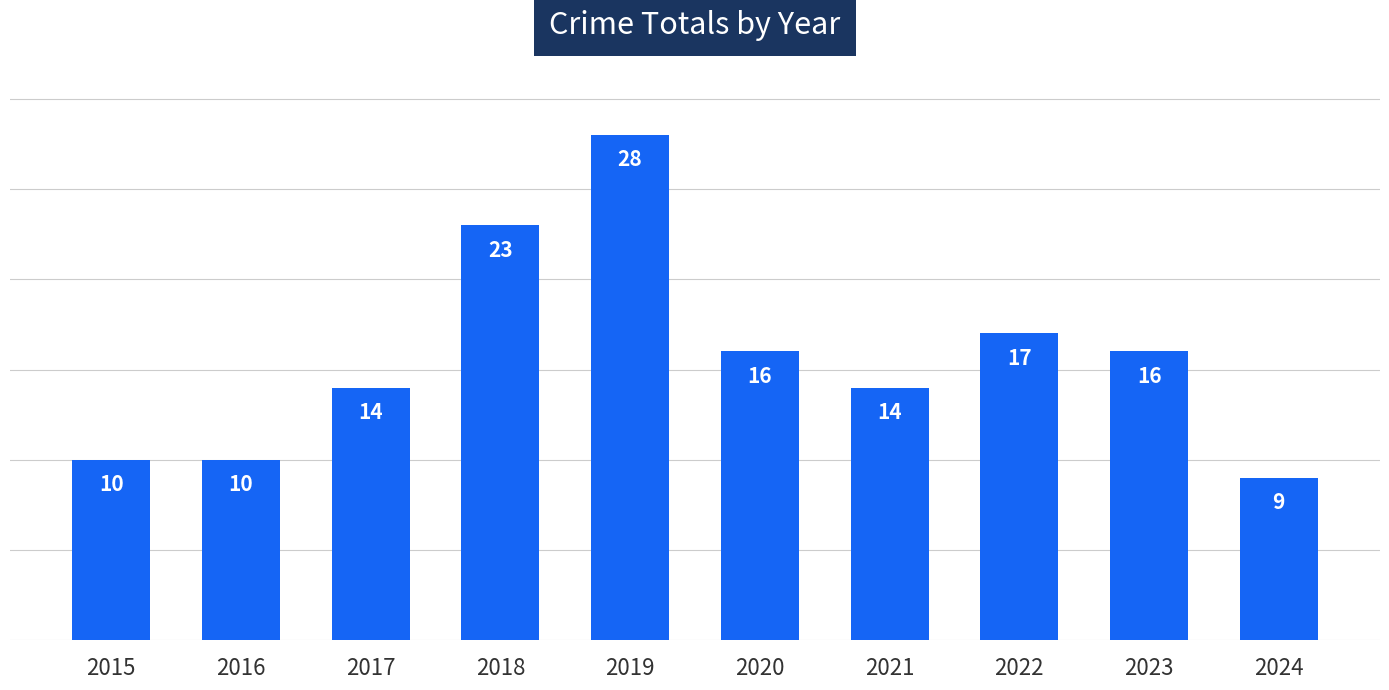

What is the smallest value displayed?

9